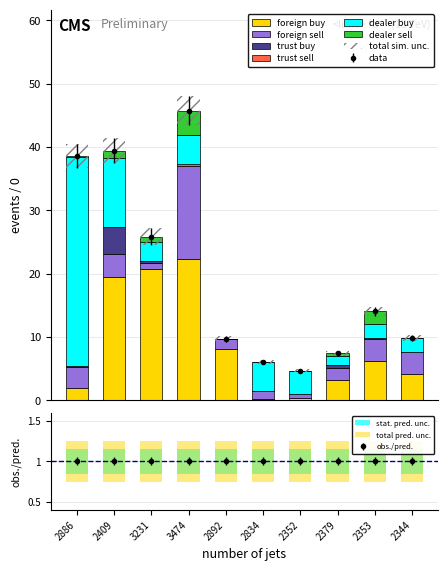

How many data points does each series have?

10